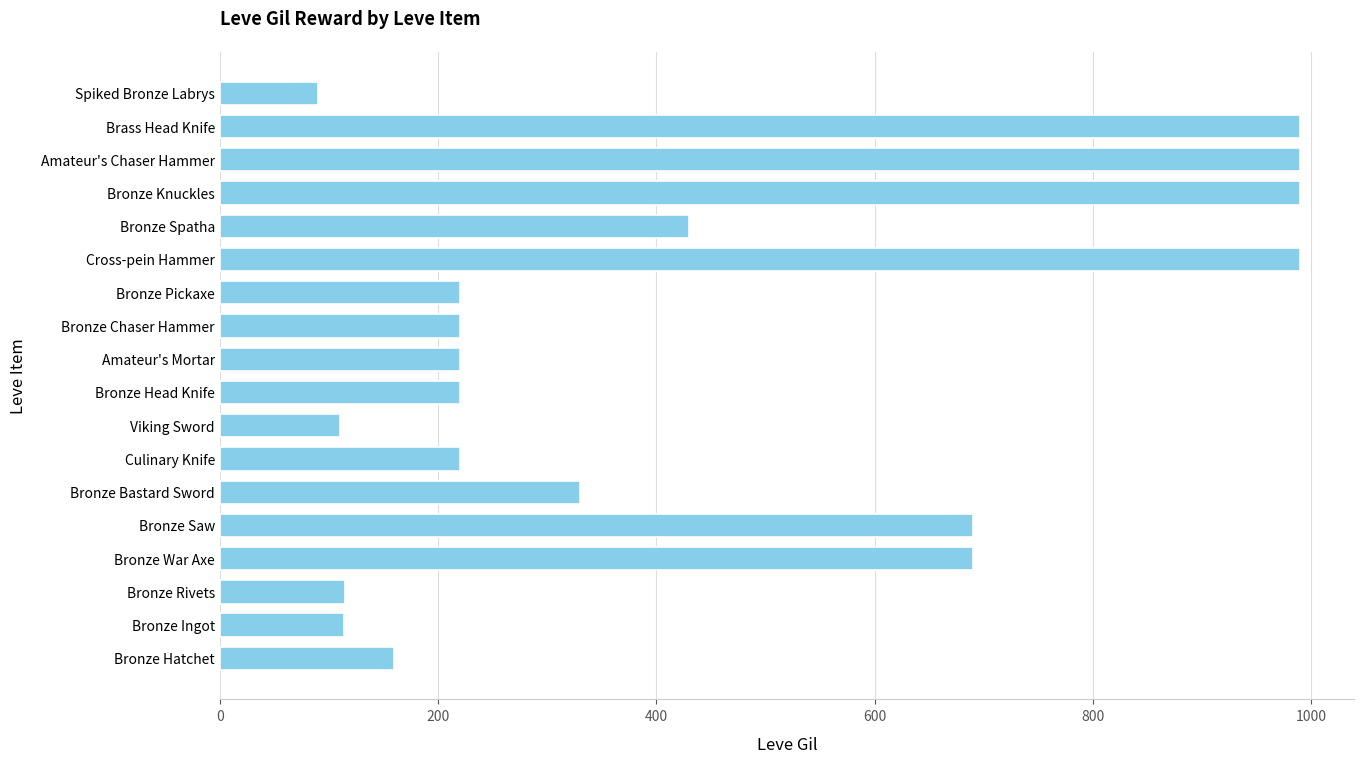

What is the sum of all values?

7789